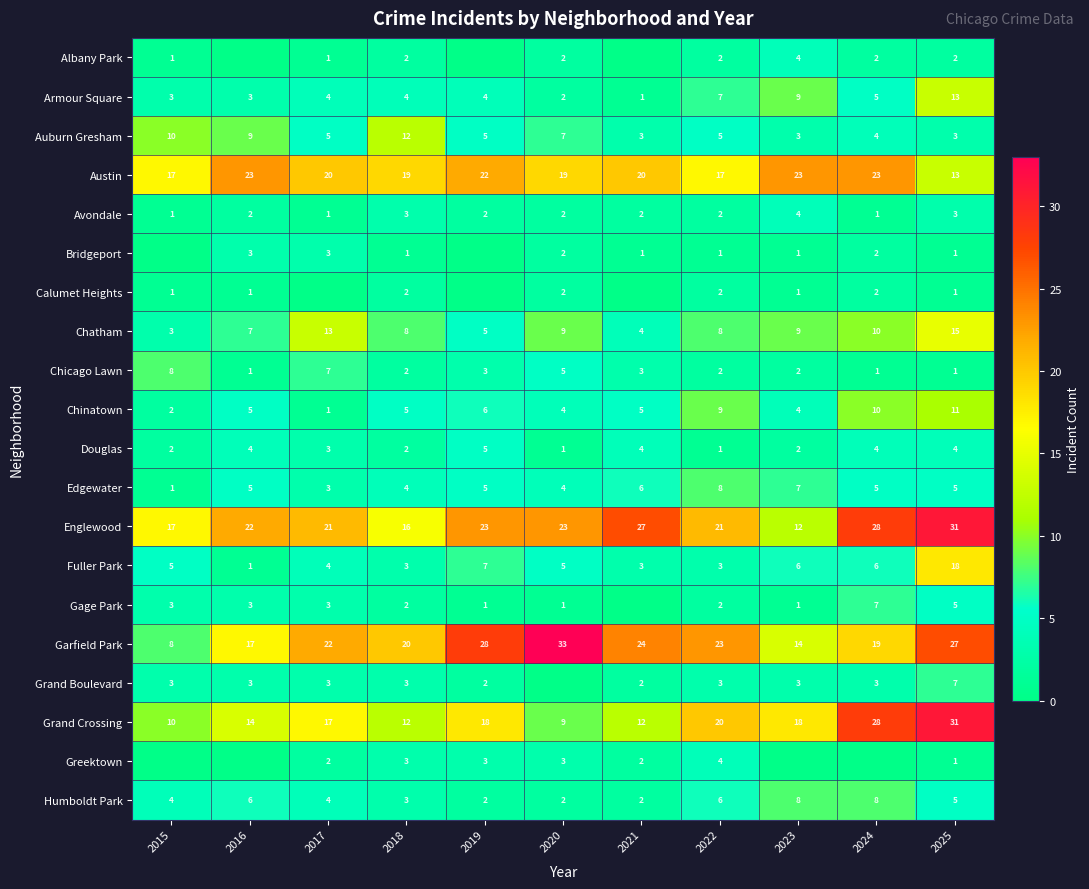

What is the difference between the maximum and second lowest values in the Garfield Park series?

19